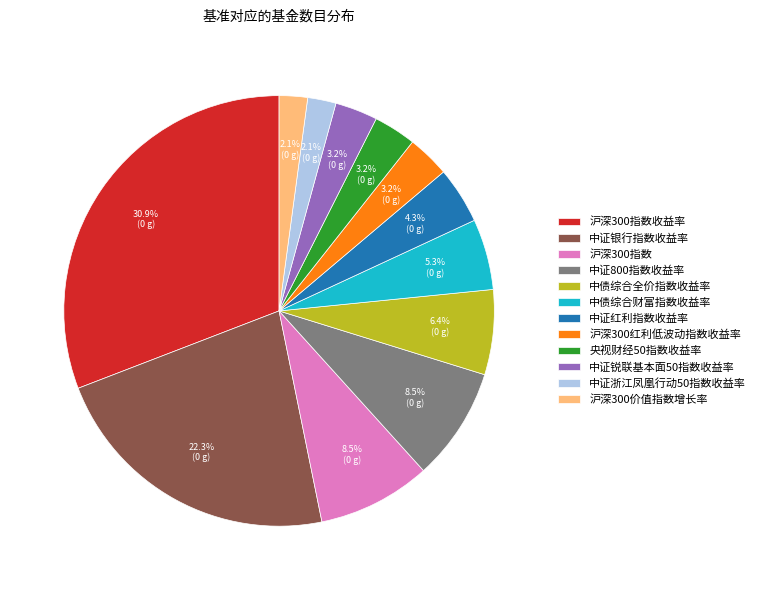

Combined, what portion of the pie is 沪深300红利低波动指数收益率 and 中证锐联基本面50指数收益率?

6.4%